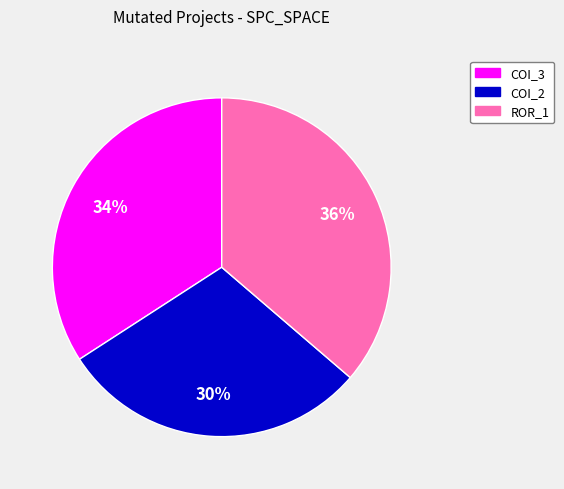

Is there a majority slice in this chart?

No